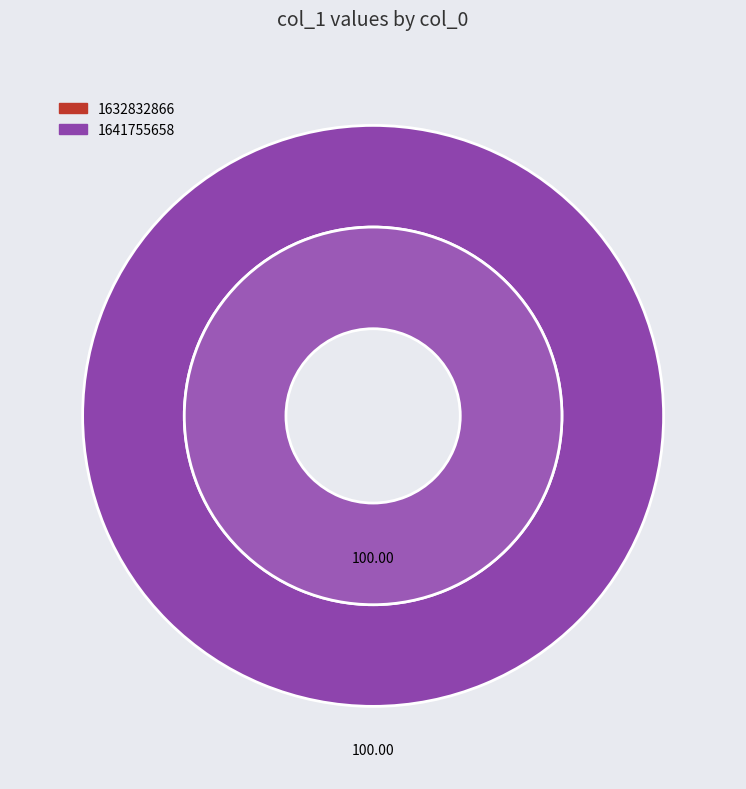

What is the smallest slice in the pie chart?

1632832866